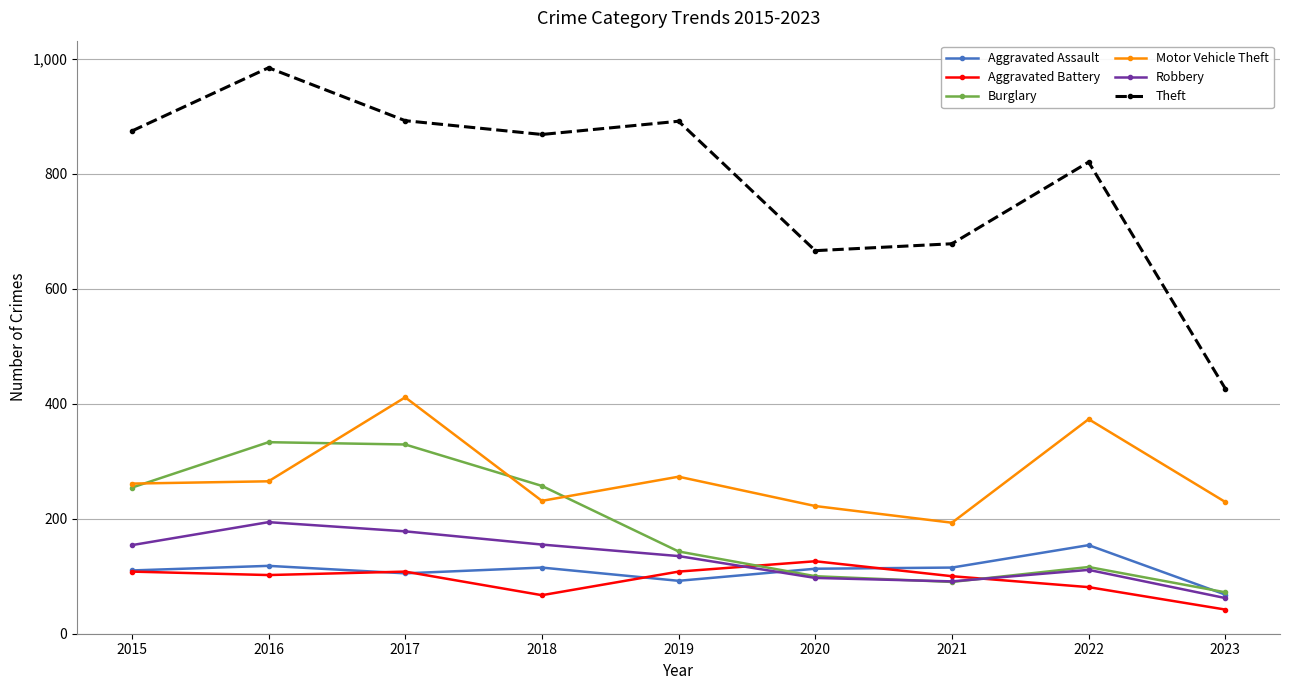

How many lines are shown in the chart?

6